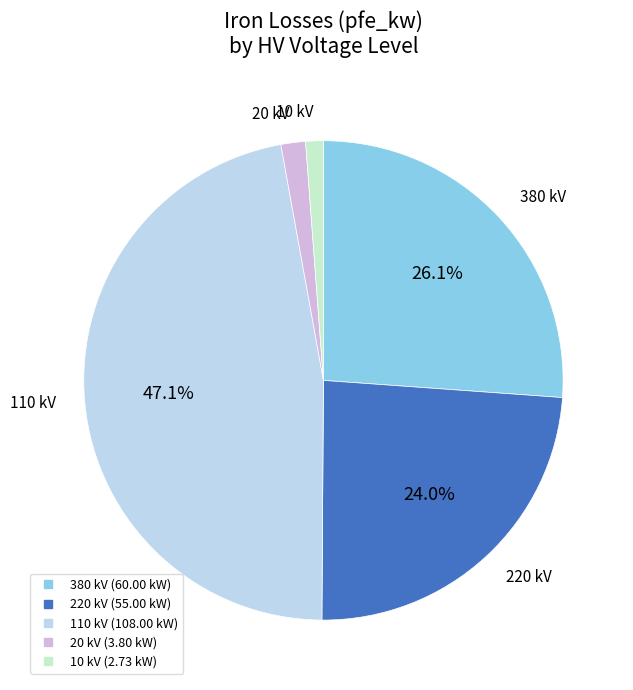

Is there a majority slice in this chart?

No